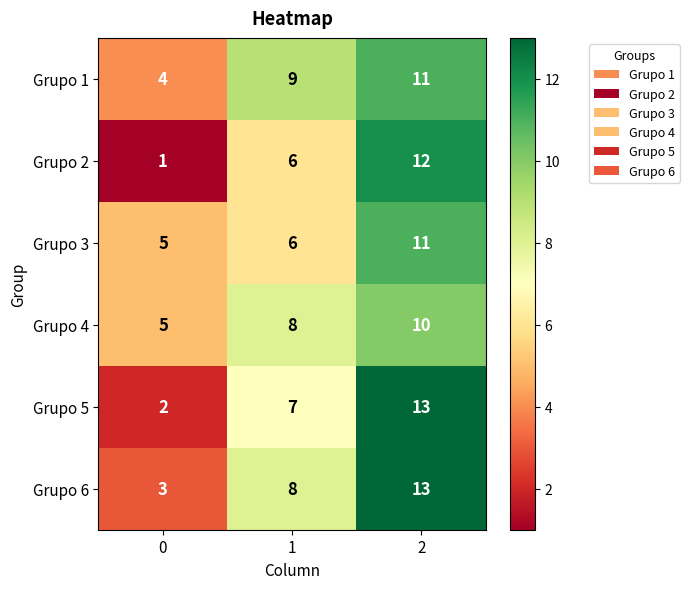

Is it true that Grupo 4 equals 8 at 1?

True